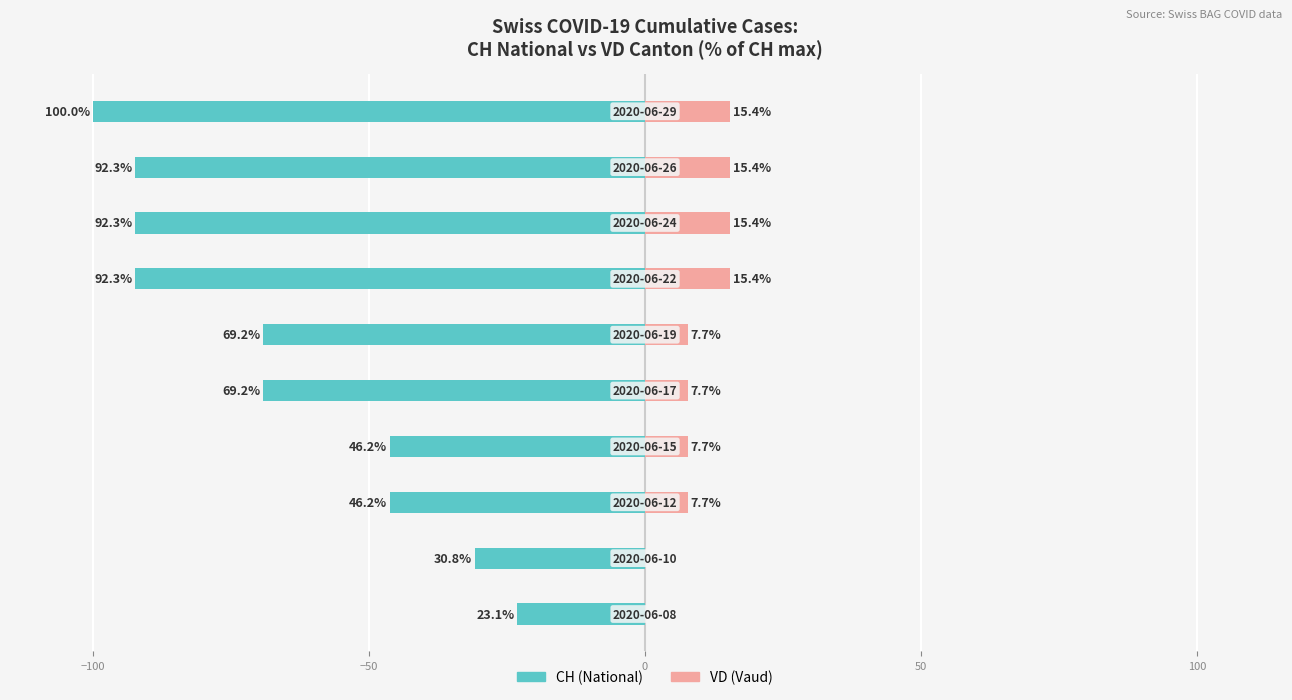

Does the chart contain stacked bars?

No